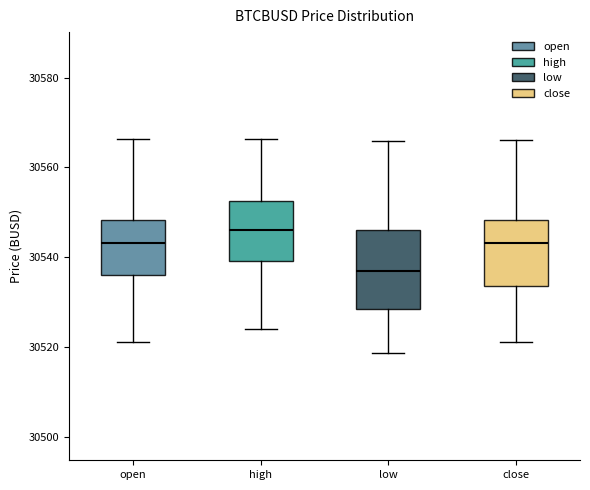

Reading left to right, read every box against the y-axis: the position of its median line, the range the box covers, and the ends of its whiskers. The values are not printed on the chart, so give them approximately, as read against the axis.

open: median 30544, box 30536 to 30548, whiskers 30522 to 30566
high: median 30546, box 30540 to 30552, whiskers 30524 to 30566
low: median 30536, box 30528 to 30546, whiskers 30518 to 30566
close: median 30544, box 30534 to 30548, whiskers 30522 to 30566